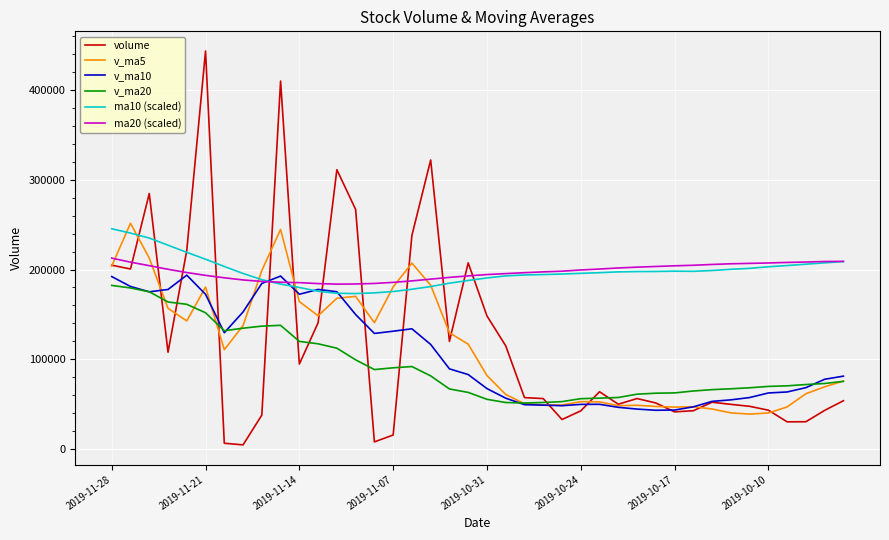

True or false: v_ma20 and ma10 (scaled) intersect in this chart.

False